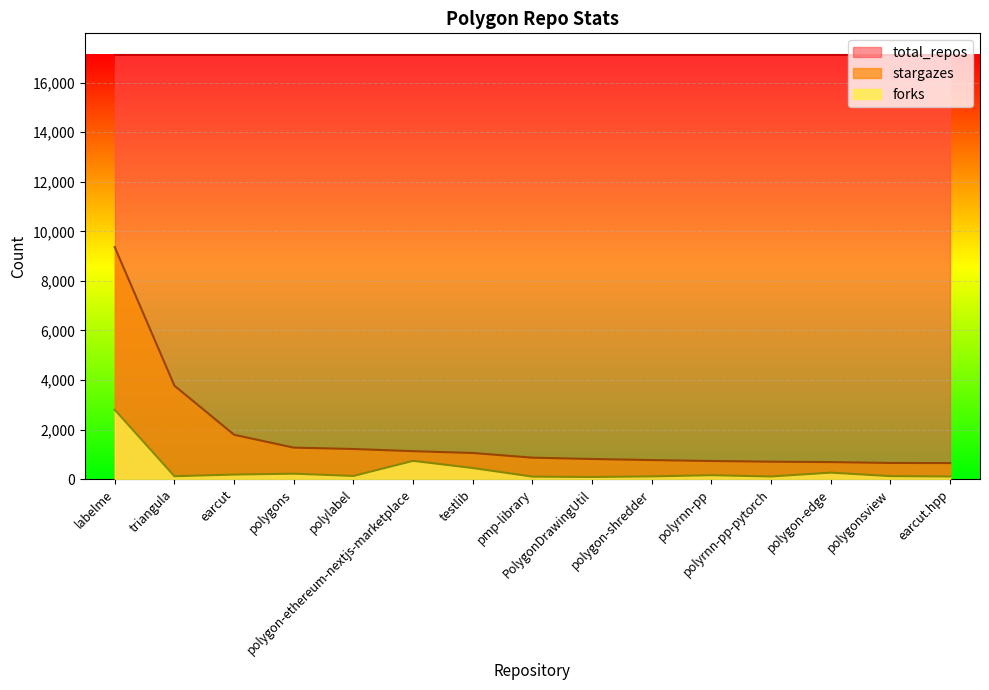

Which series changed the most between earcut and polygon-shredder?

stargazes